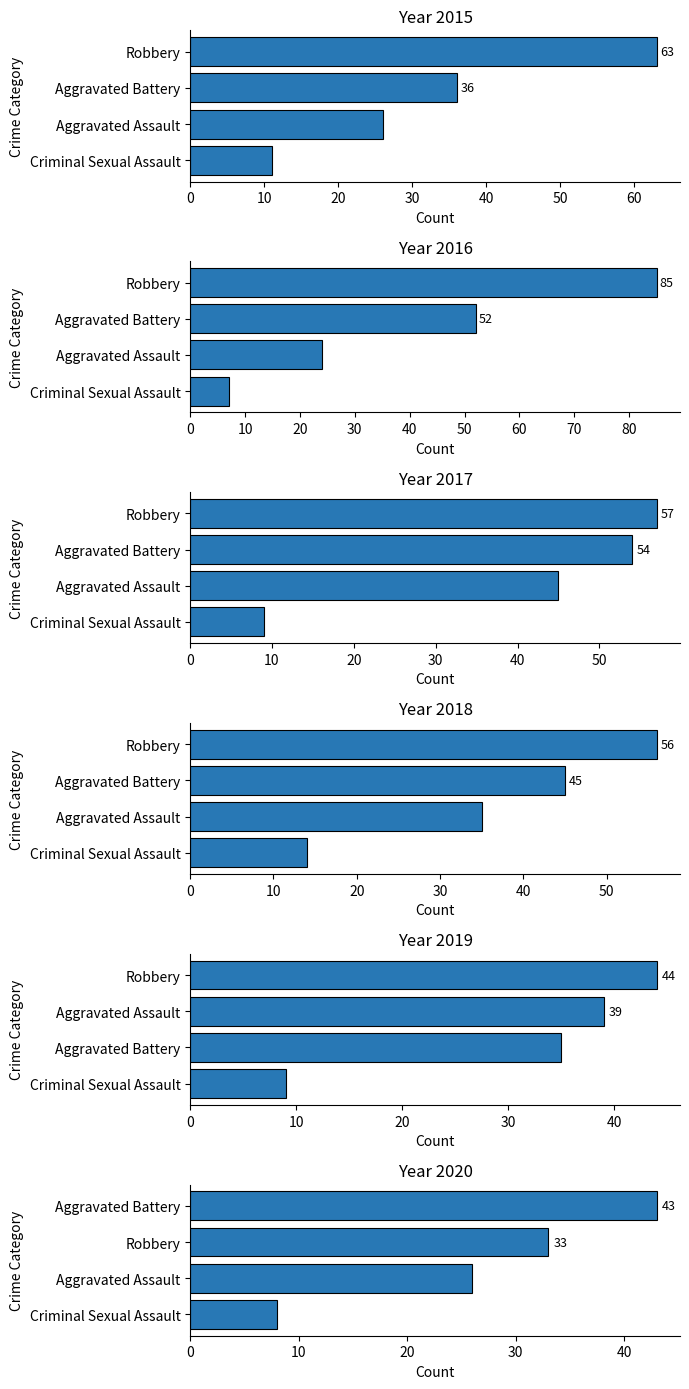

What position from the left is Aggravated Battery?

2